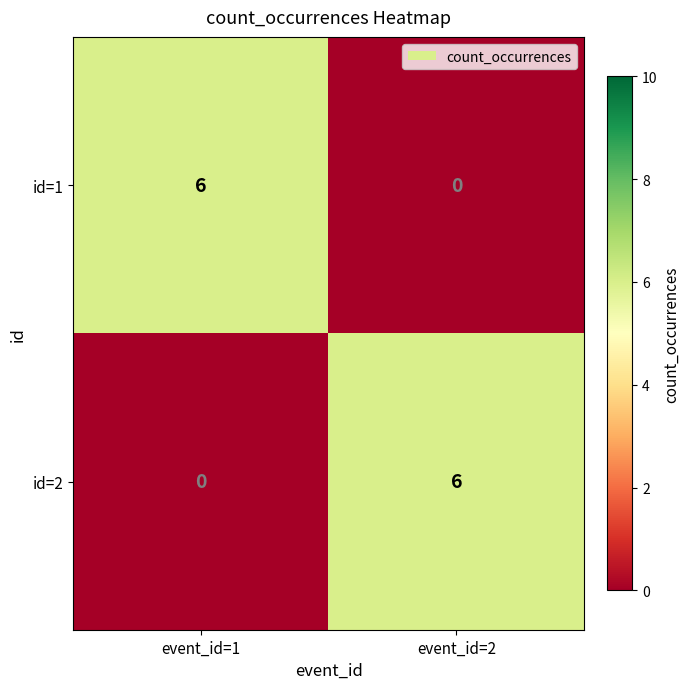

Reading left to right, transcribe all the data shown in this chart.

id=1: 6	0
id=2: 0	6